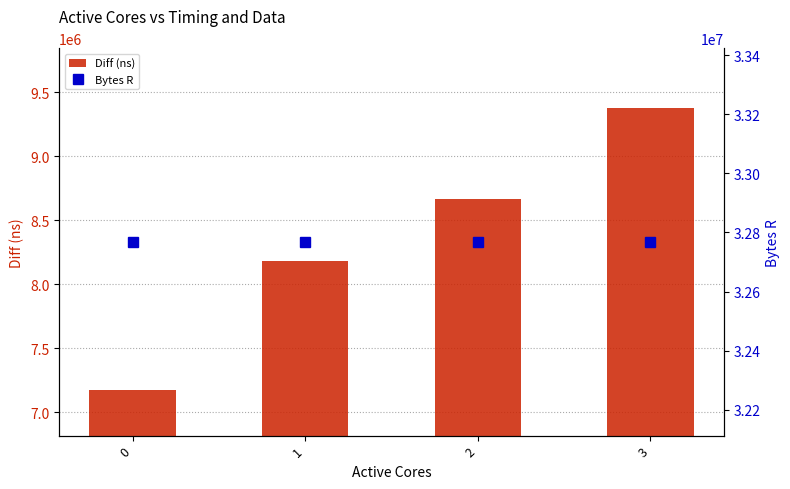

Reading right to left, list all the values displayed in this chart.

Diff (ns): 3=9374487	2=8665976	1=8182418	0=7175527
Bytes R: 3=32768000	2=32768000	1=32768000	0=32768000